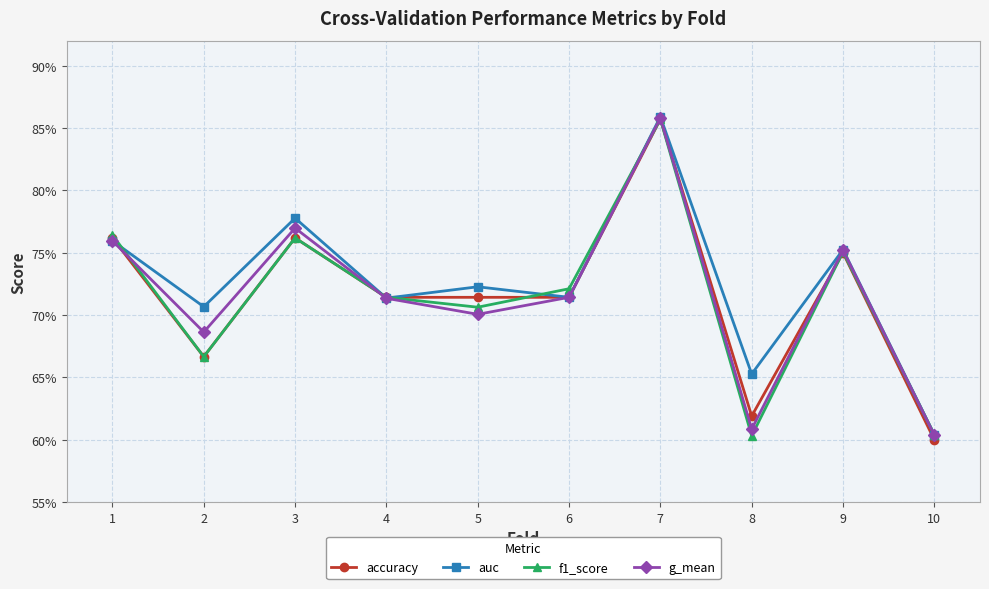

At which category is the sum across all series the highest?

7